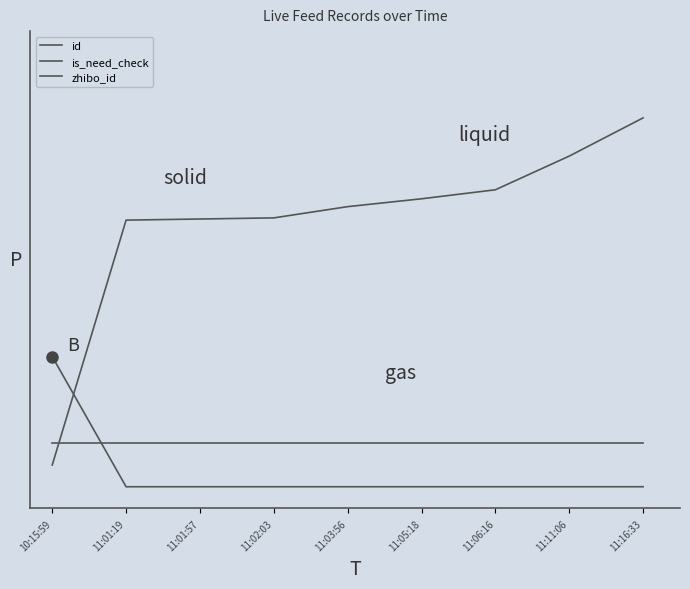

True or false: id and is_need_check intersect in this chart.

True